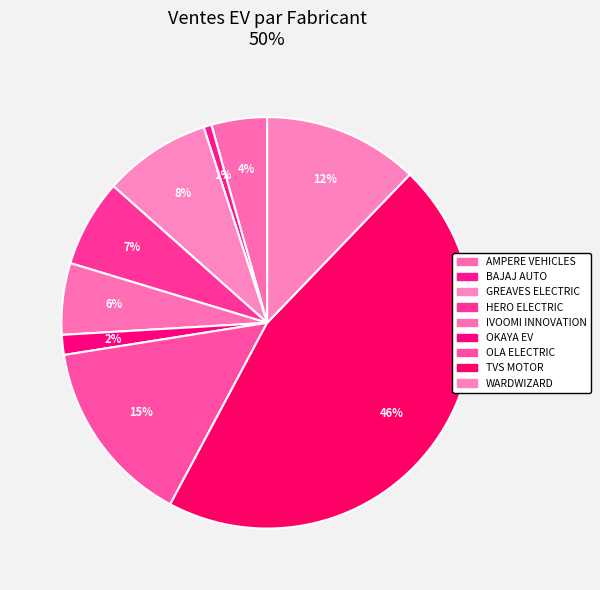

To the nearest percent, what is the average slice percentage?

11%